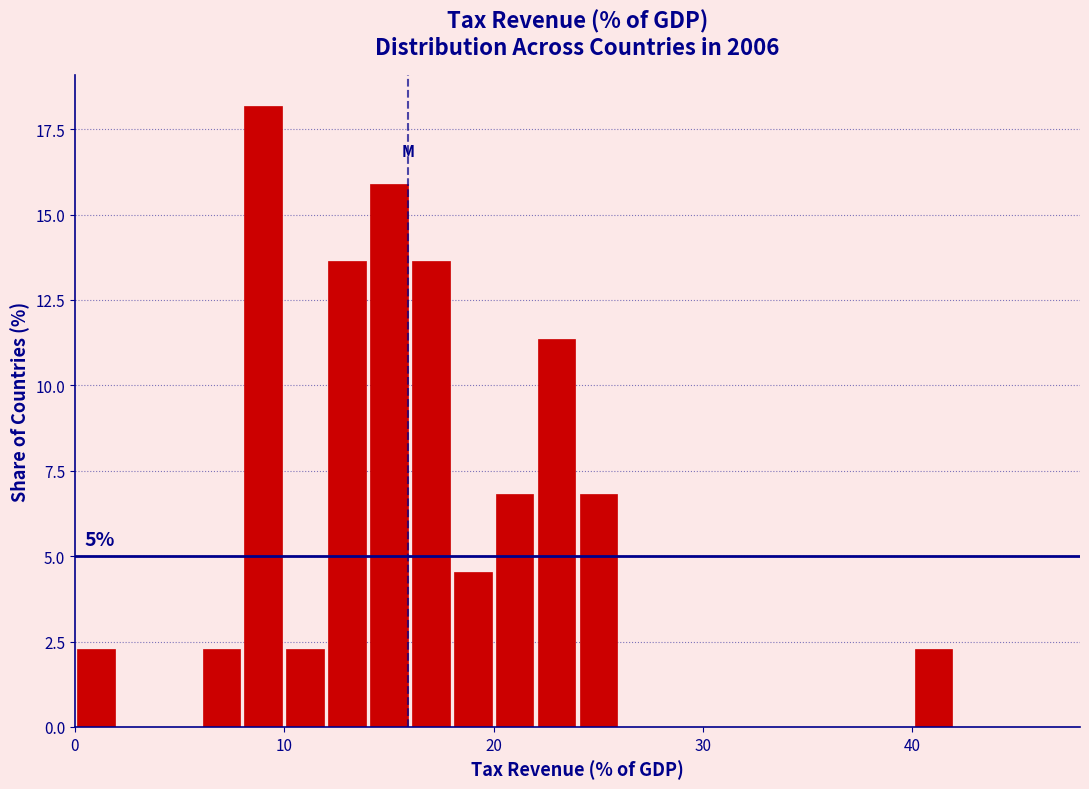

Read against the x-axis, roughly where is the centre of the tallest bar?

9